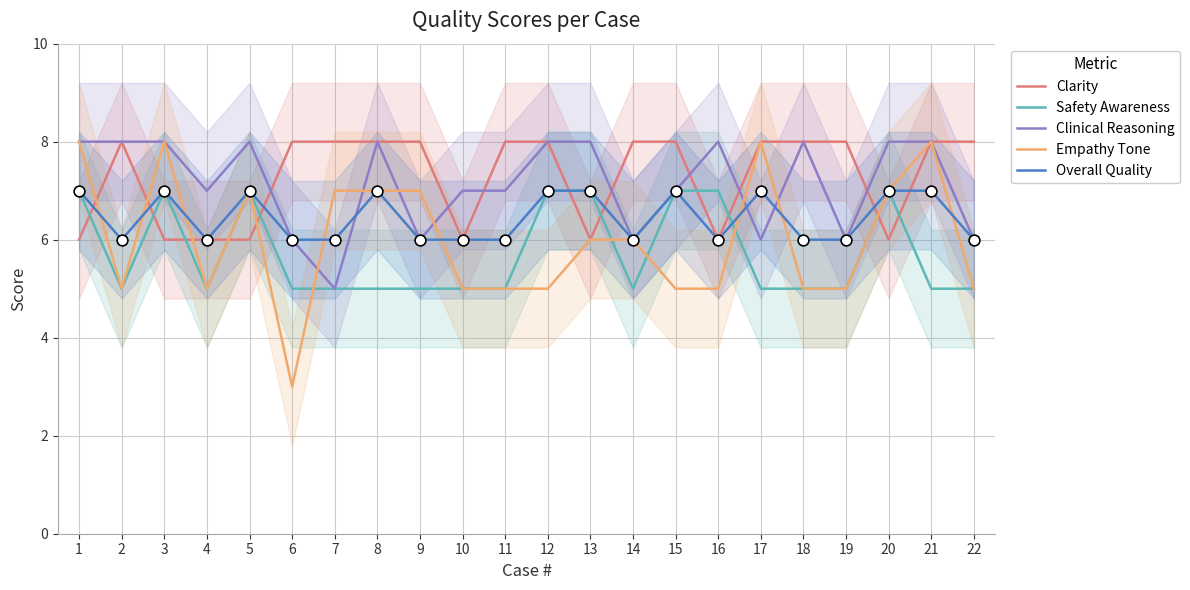

At which category is the sum across all series the highest?

1